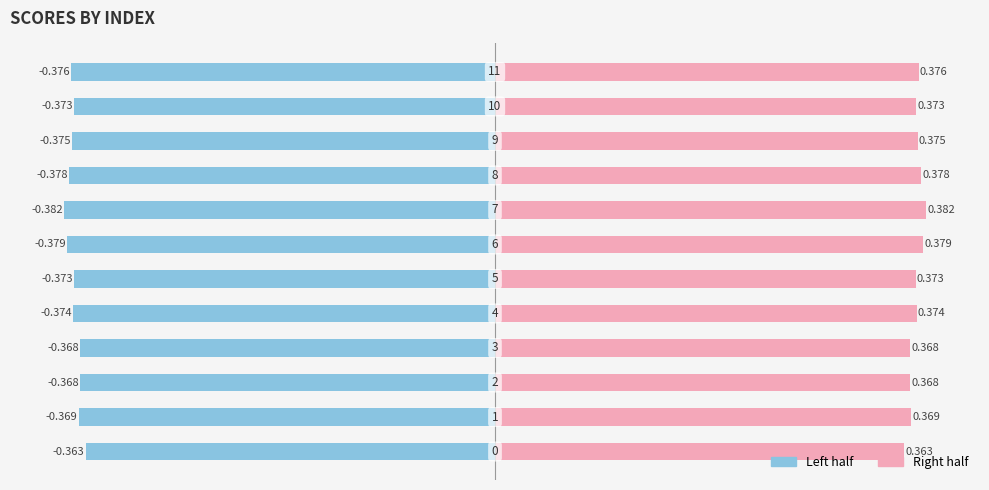

True or false: Left (score/2) has a value of -0.6 at −0.5.

False